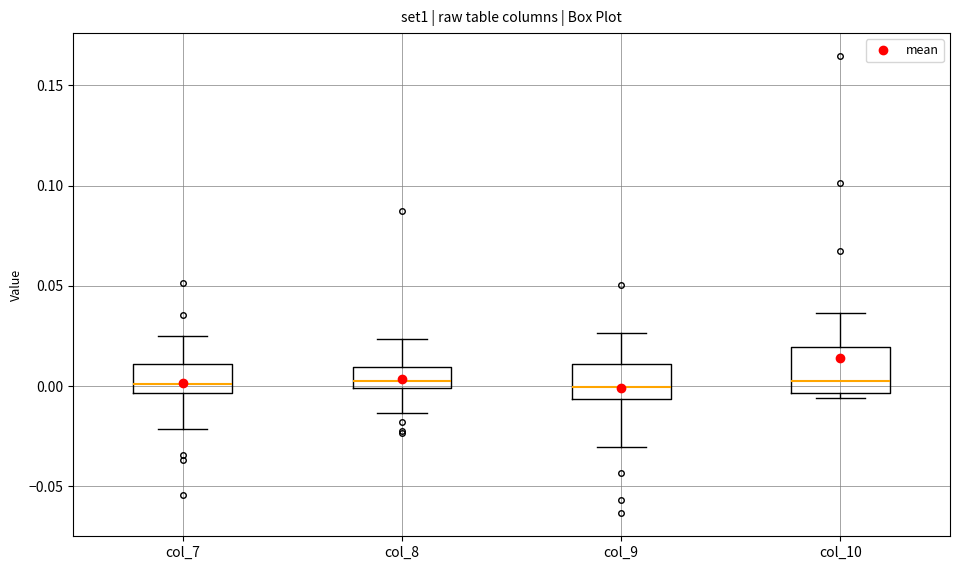

Where does the lower whisker of the box for col_9 end on the y-axis? The values are not printed on the chart, so give them approximately, as read against the axis.

-0.030